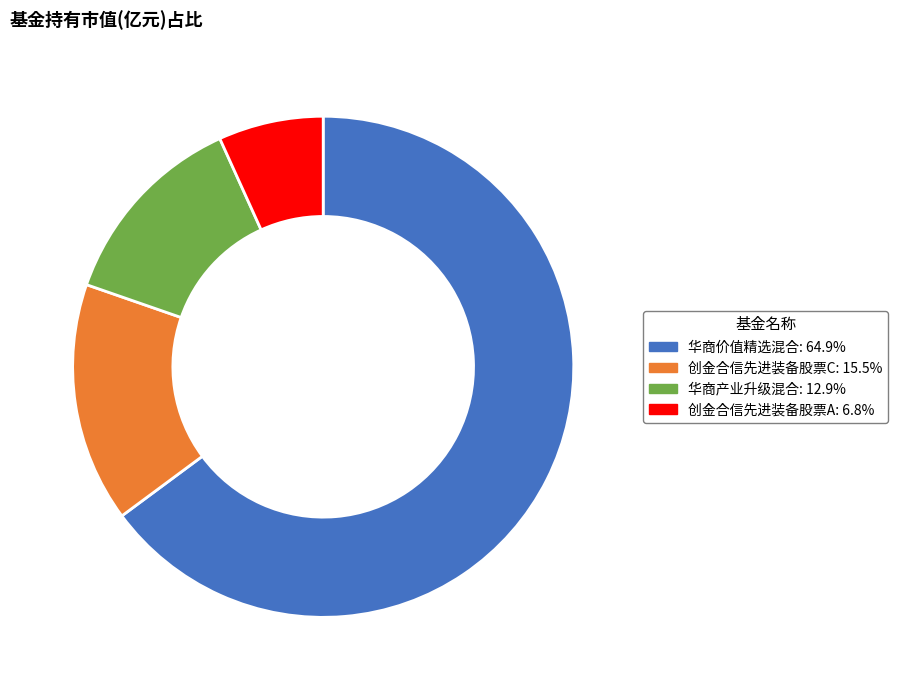

Is 华商价值精选混合: 64.9% the majority of the pie?

Yes